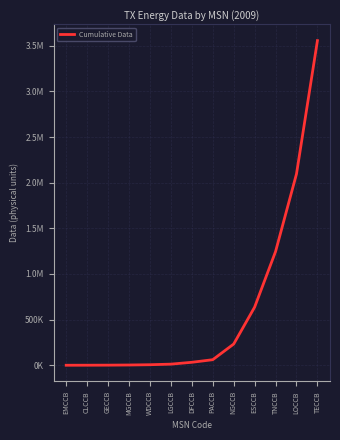

True or false: the data shows 388.9 at GECCB.

False